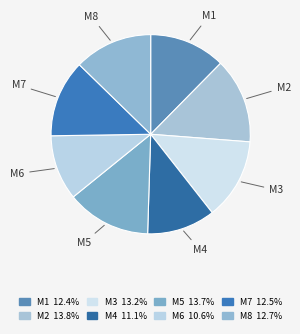

Is the sum of M5 and M1 greater than half?

No